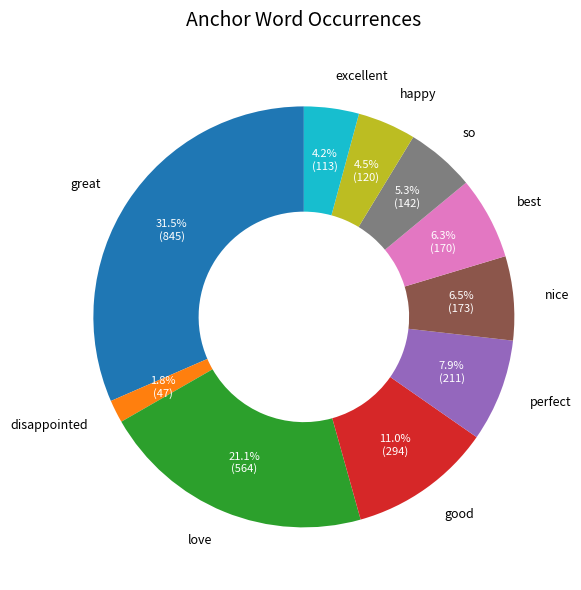

Which slice is the smallest?

disappointed